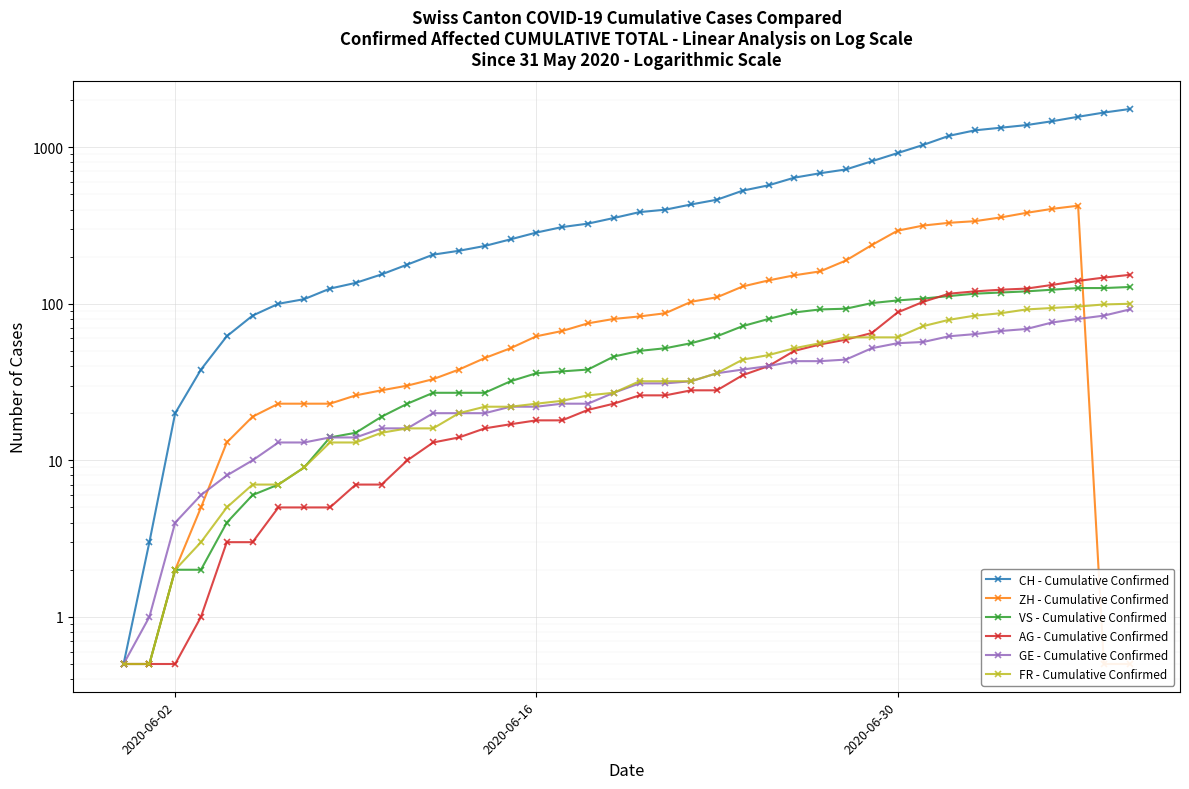

Rank the series by their maximum value, from lowest to highest.

GE - Cumulative Confirmed, FR - Cumulative Confirmed, VS - Cumulative Confirmed, AG - Cumulative Confirmed, ZH - Cumulative Confirmed, CH - Cumulative Confirmed